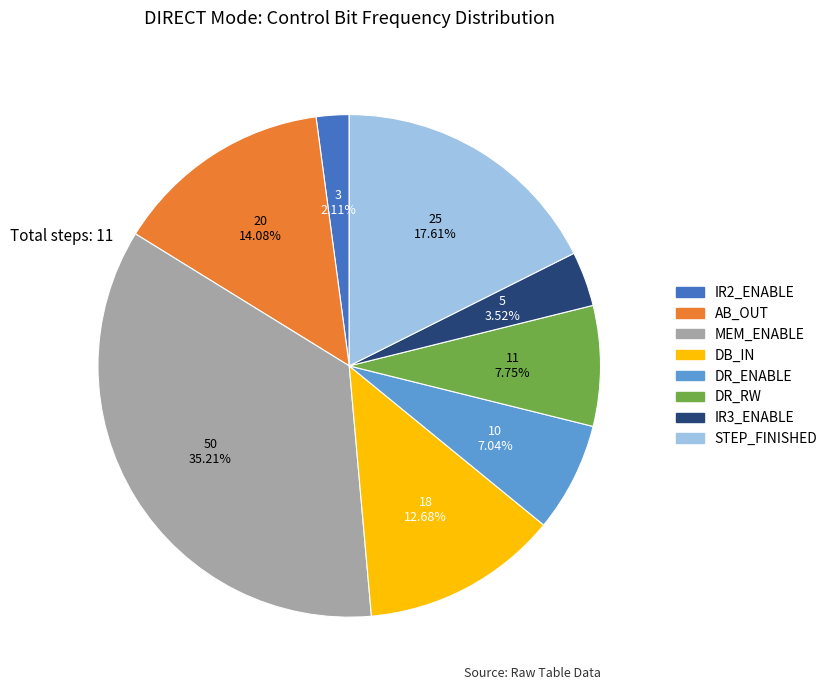

To the nearest percent, what is the combined percentage of IR3_ENABLE and STEP_FINISHED?

21%